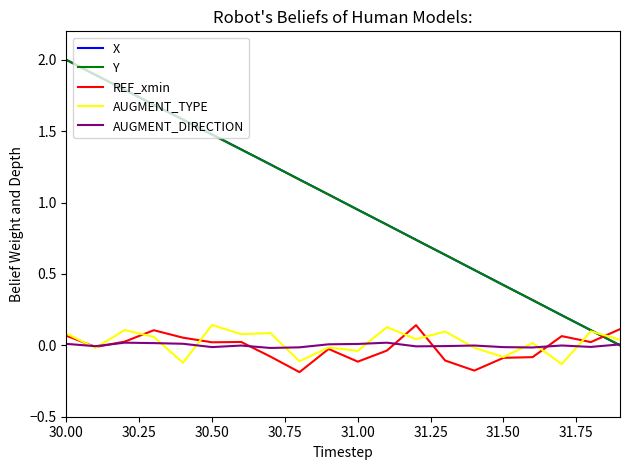

Does the chart have visible grid lines?

No